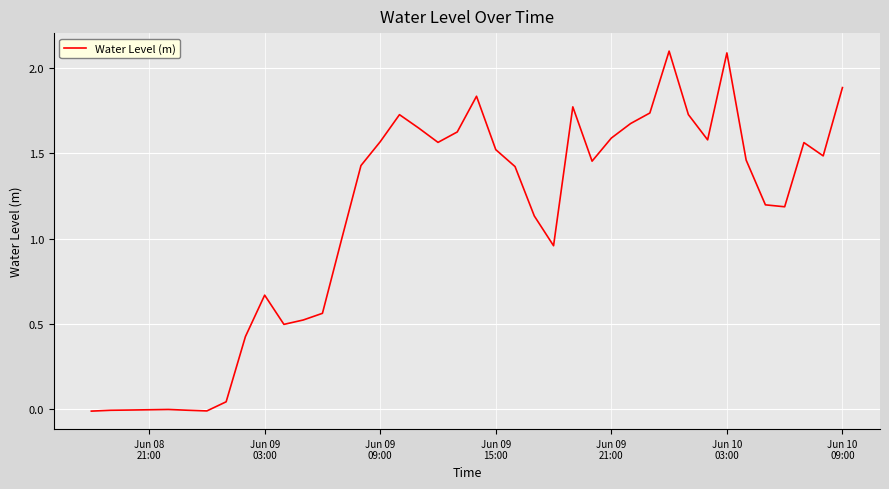

Count the number of data series in this chart.

1